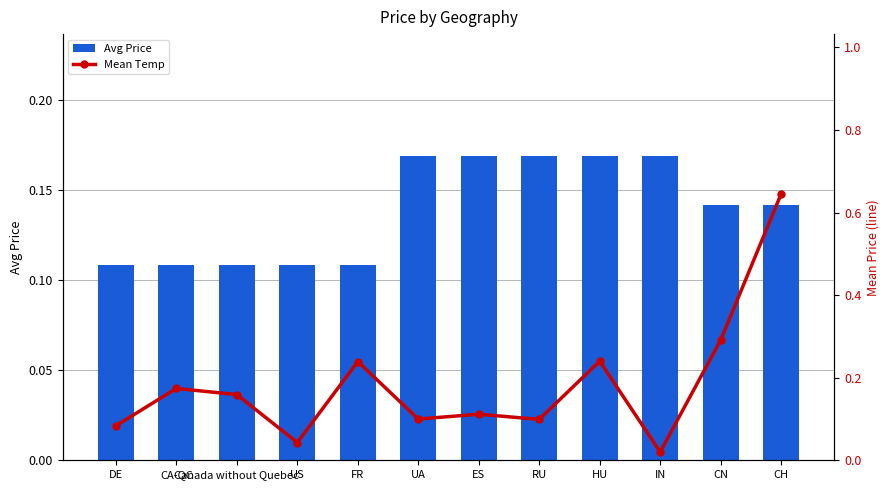

Reading left to right, transcribe all the data shown in this chart.

Avg Price: DE=0.1	CA-QC=0.1	Canada without Quebec=0.1	US=0.1	FR=0.1	UA=0.2	ES=0.2	RU=0.2	HU=0.2	IN=0.2	CN=0.1	CH=0.1
Mean Temp: DE=0.1	CA-QC=0.2	Canada without Quebec=0.2	US=0.0	FR=0.2	UA=0.1	ES=0.1	RU=0.1	HU=0.2	IN=0.0	CN=0.3	CH=0.6